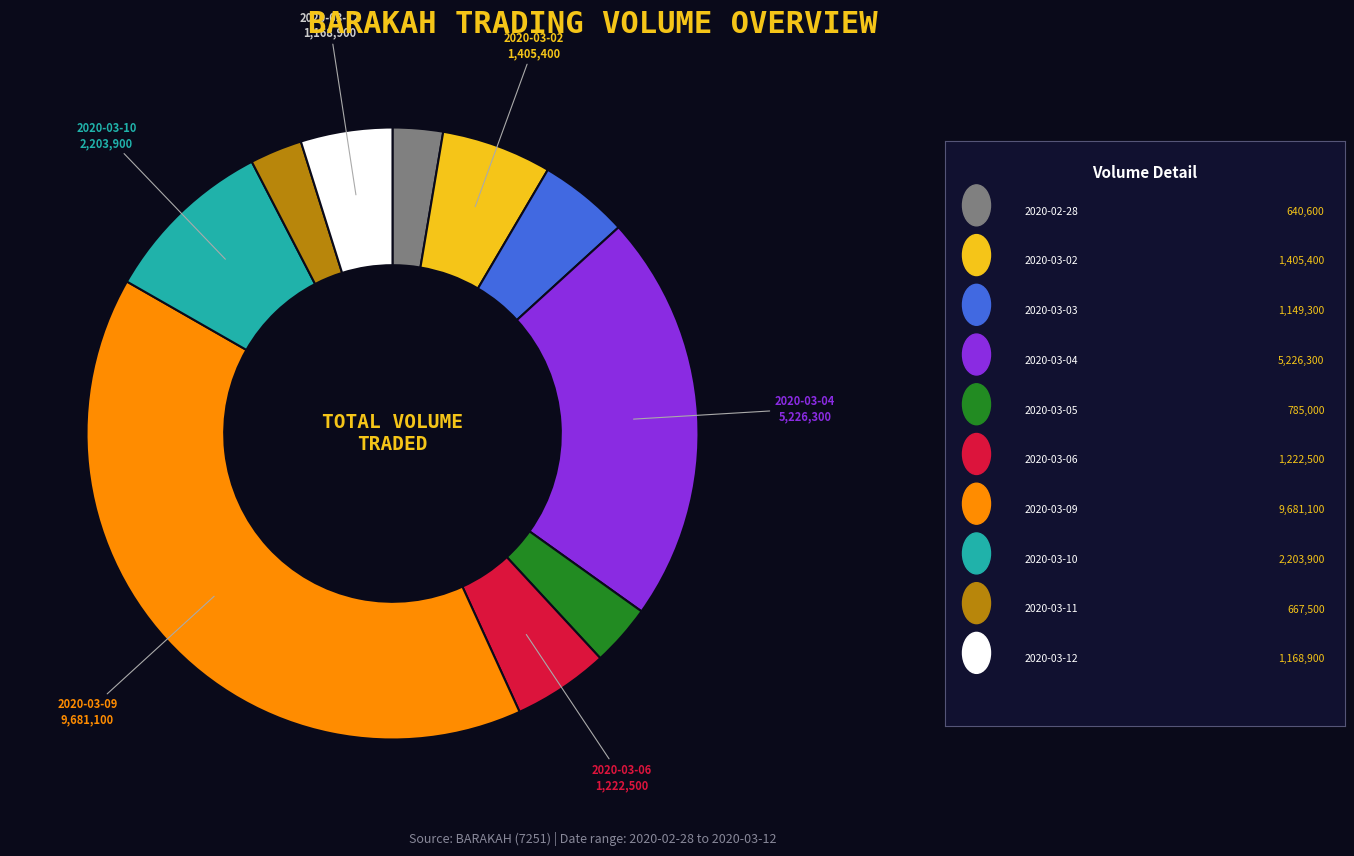

Does any single category account for the majority?

No